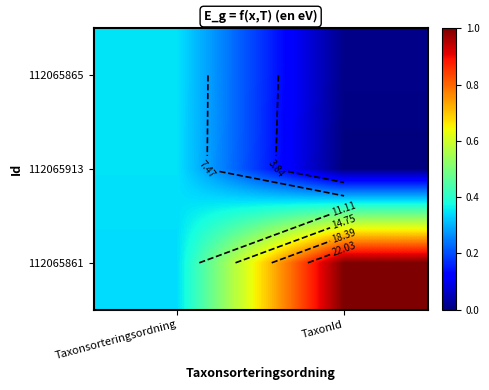

What is the highest value of the 112065861 series?

1.0